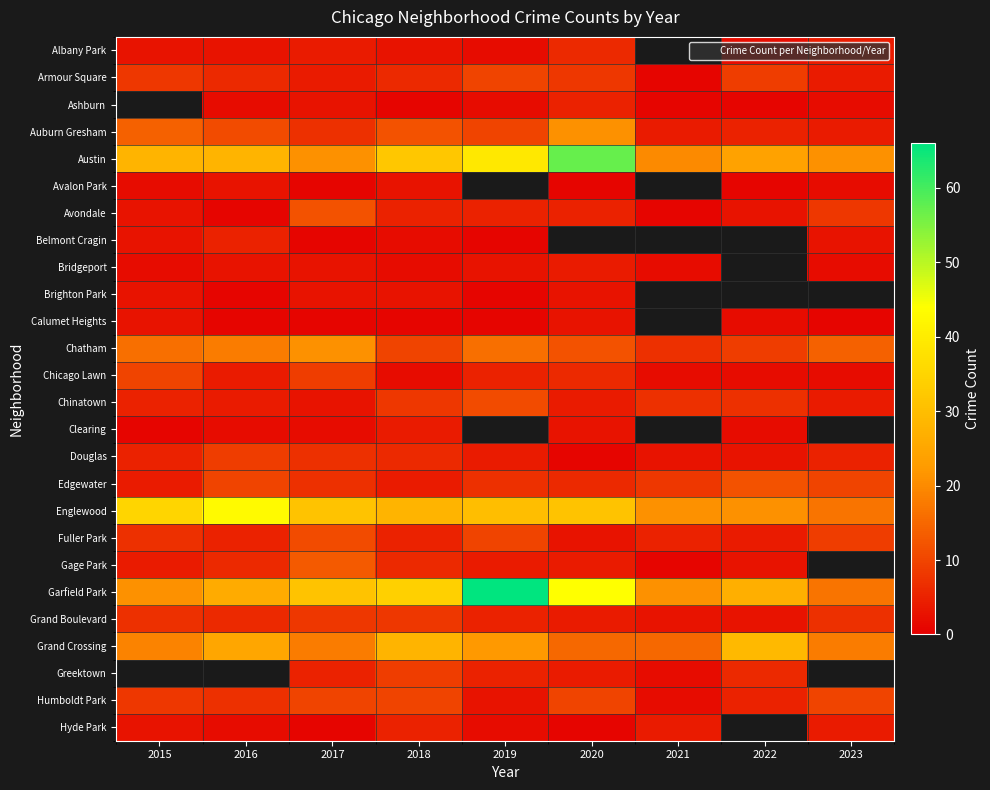

What is the smallest value displayed?

1.0